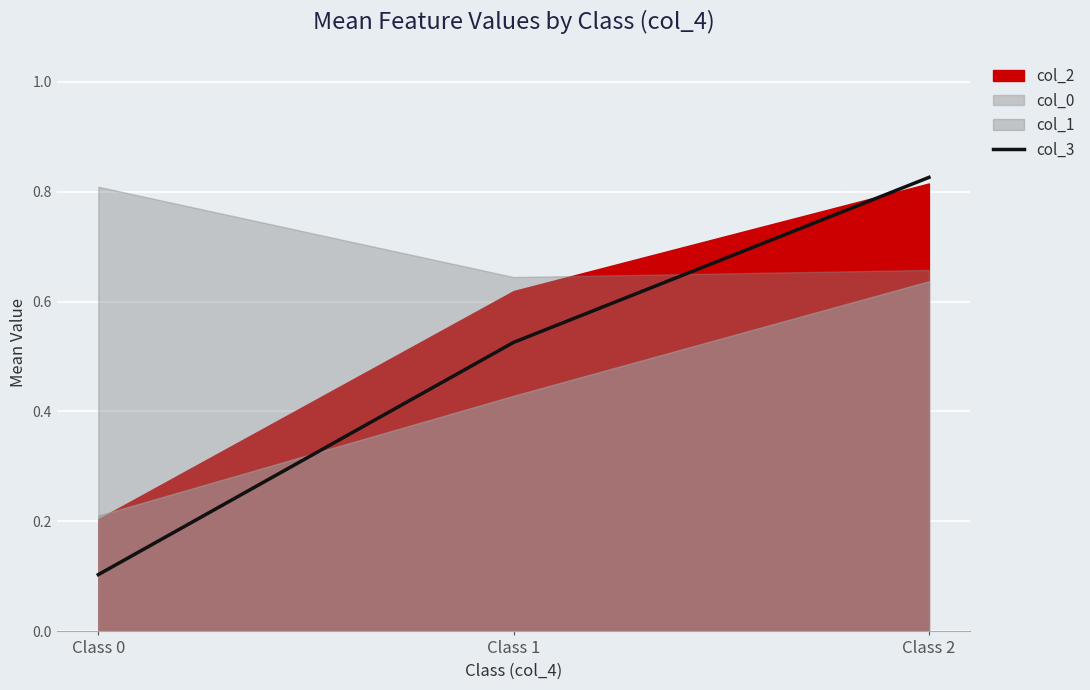

Rank the categories by value from highest to lowest.

Class 2, Class 1, Class 0